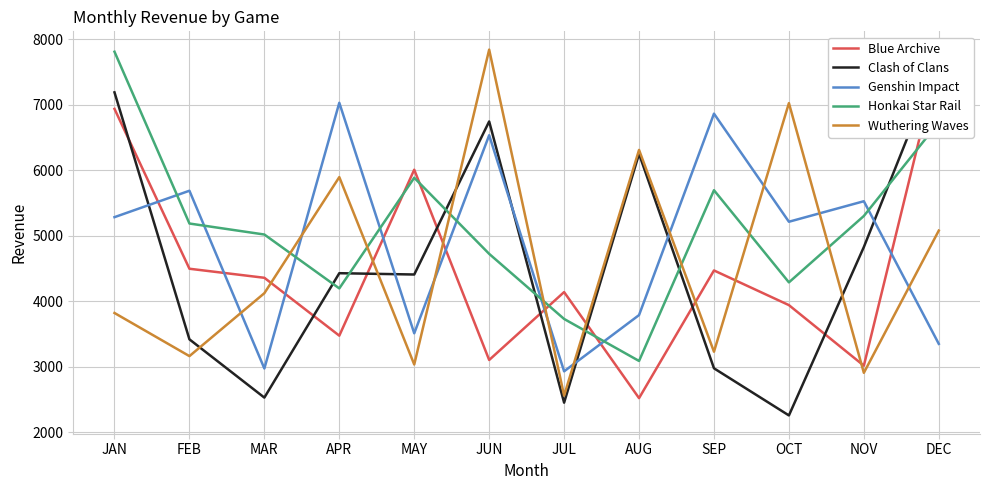

True or false: Clash of Clans has a value of 4428 at APR.

True